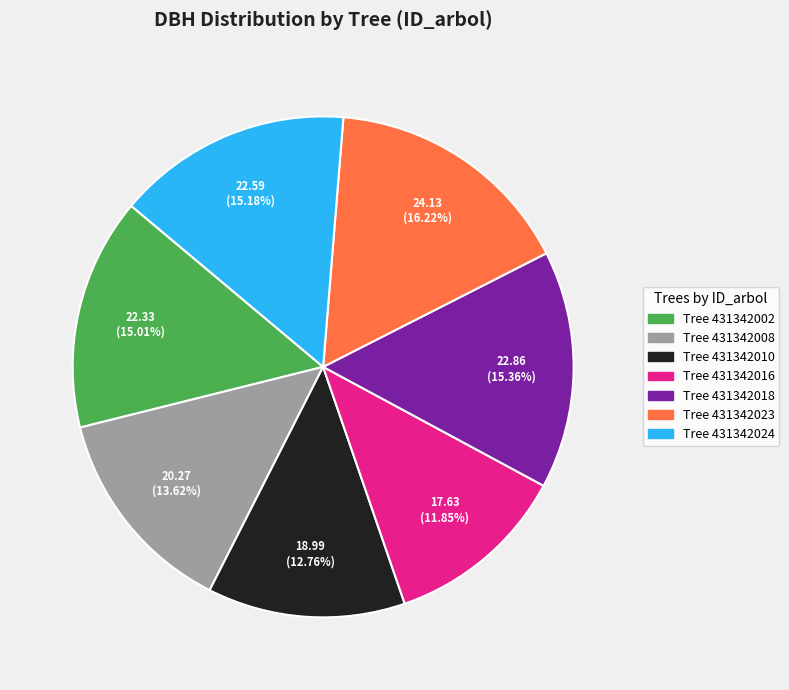

Does any single category account for the majority?

No